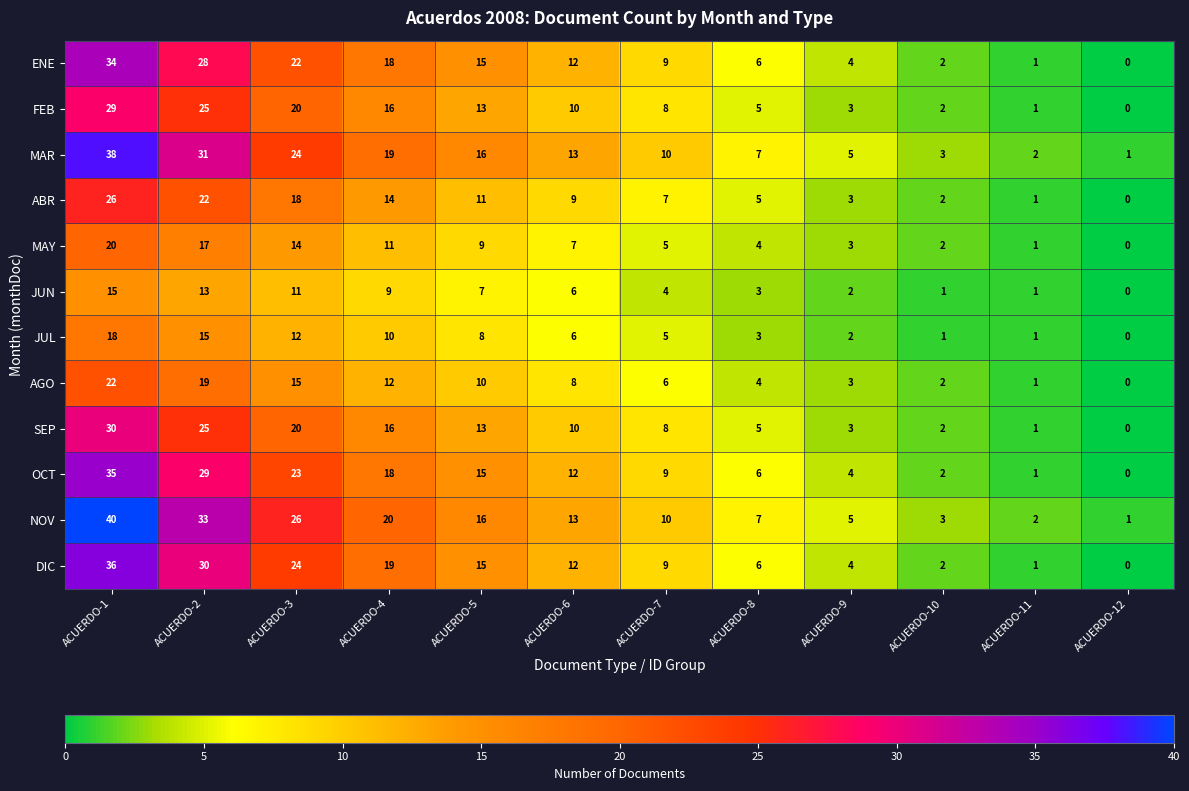

Rank the series at ACUERDO-1 from highest to lowest value.

NOV, MAR, DIC, OCT, ENE, SEP, FEB, ABR, AGO, MAY, JUL, JUN